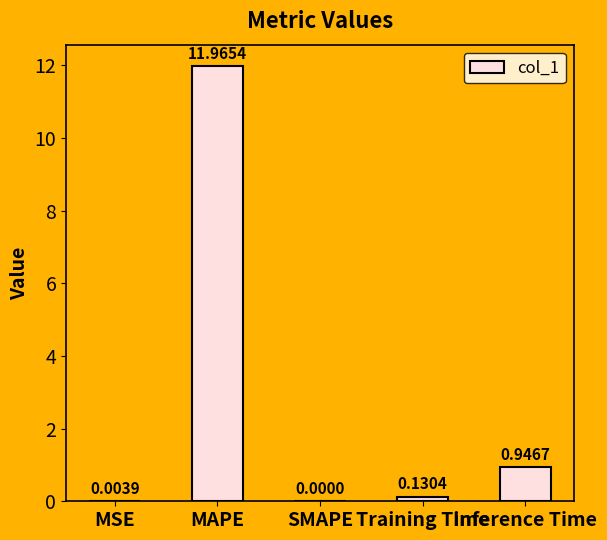

The chart shows a value of 4.5 at MAPE. True or false?

False